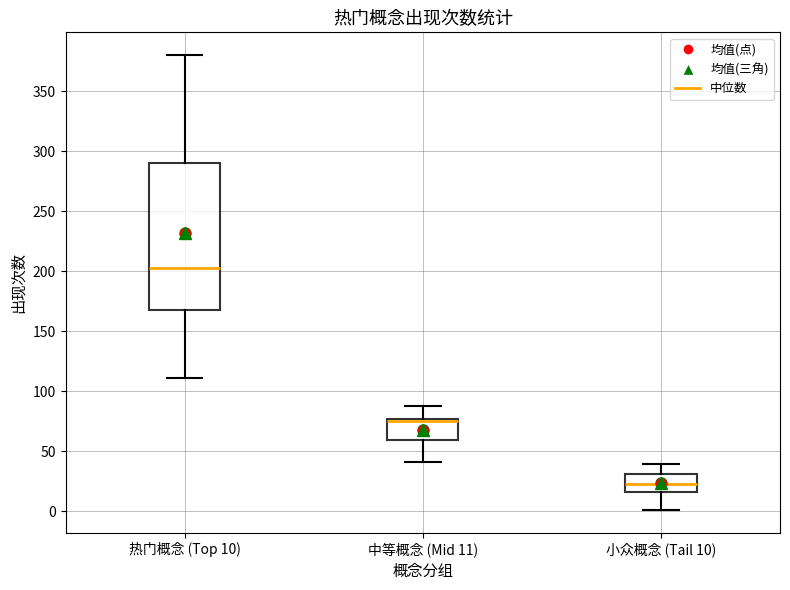

Which box has the lowest median line?

小众概念 (Tail 10)